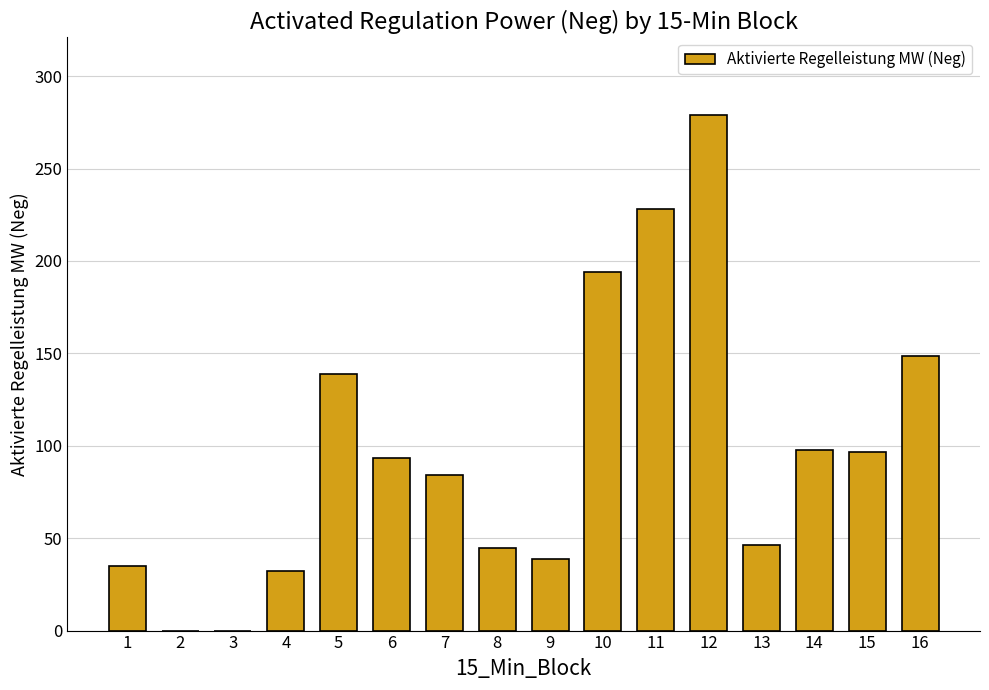

Between 15 and 4, which is larger?

15